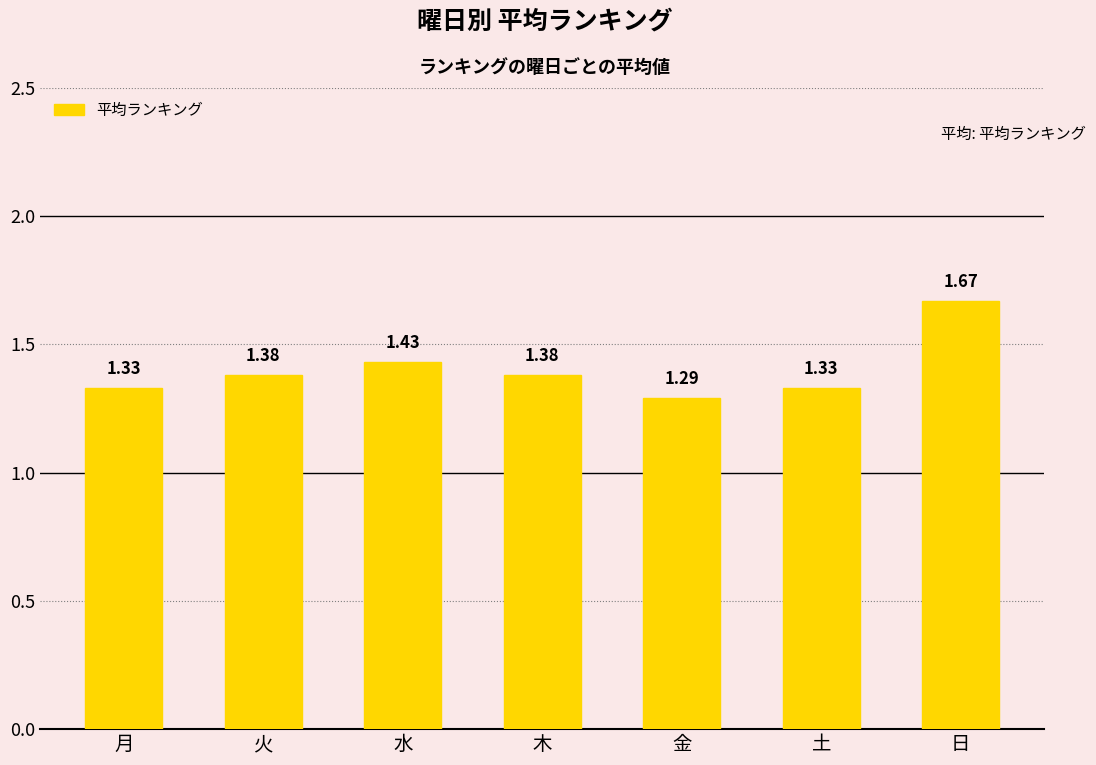

Which has a higher value, 金 or 日?

日